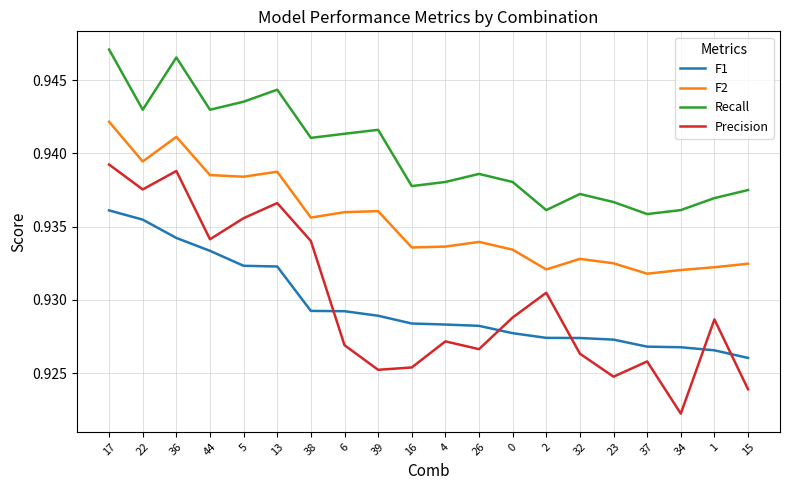

True or false: Recall and F2 intersect in this chart.

False